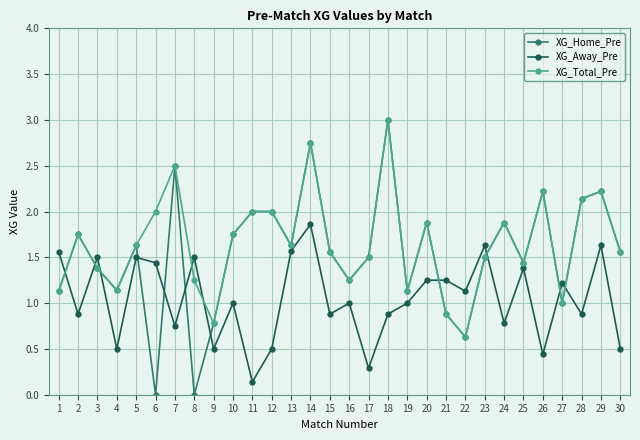

How many data points does each series have?

30